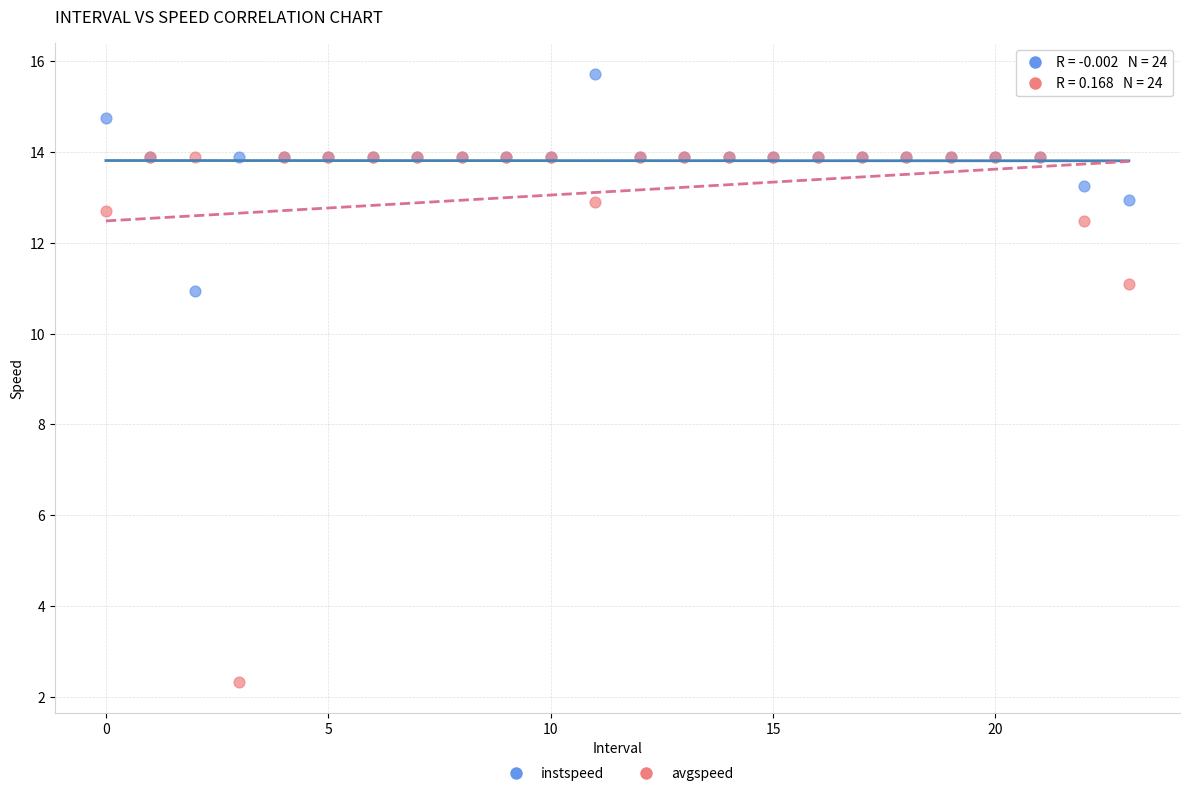

Which series contains the lowest Y value?

avgspeed